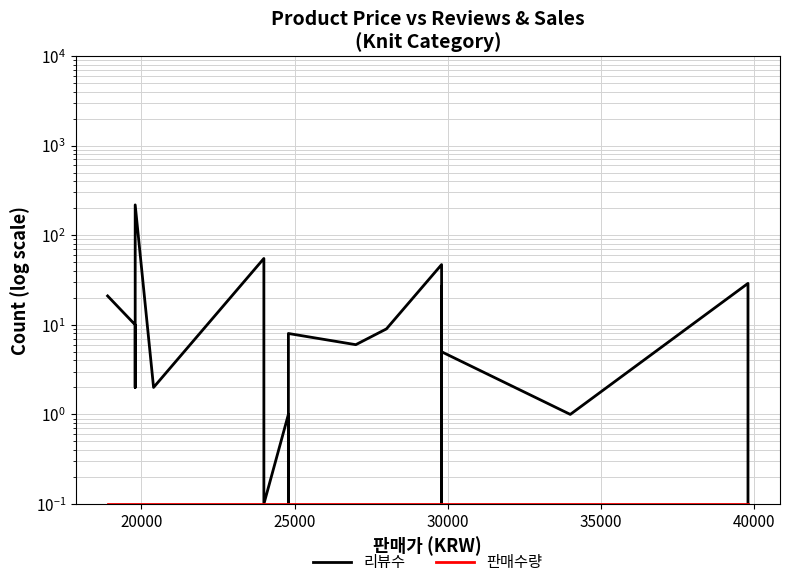

Does the chart have visible grid lines?

Yes